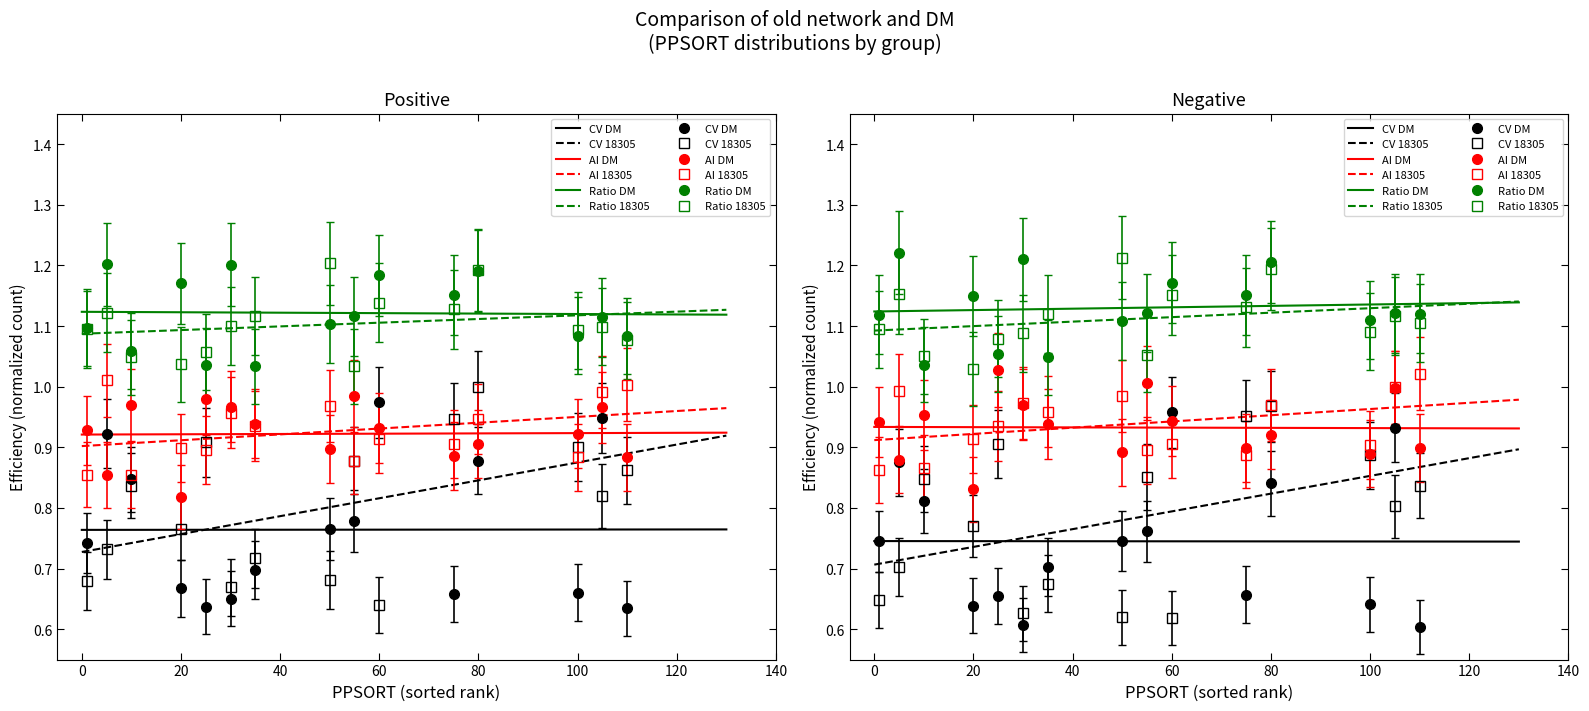

Is this an area chart (filled region under the line)?

No